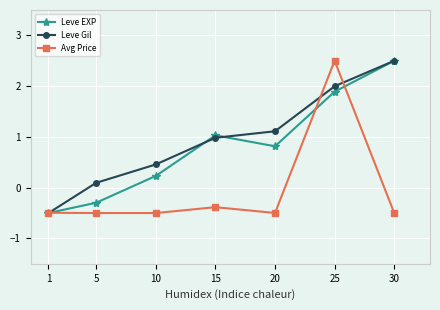

What is the approximate value of Avg Price at 15?

-0.4